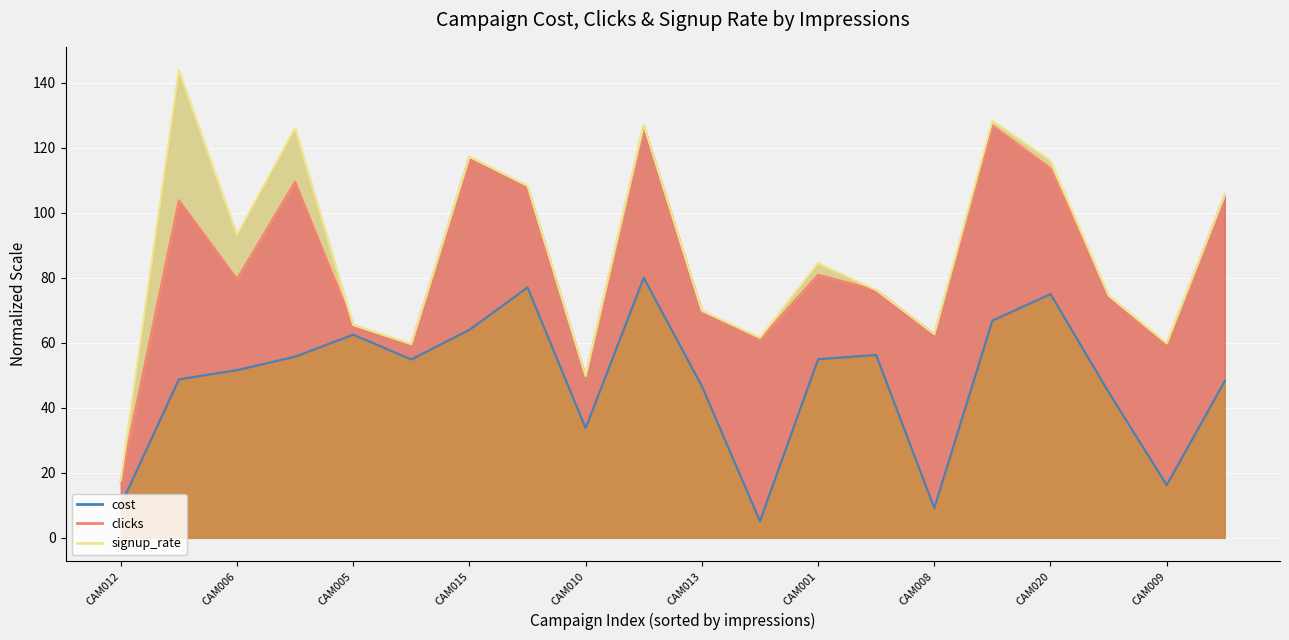

Rank the series by their maximum value, from lowest to highest.

cost (line), clicks (line), signup_rate (line)